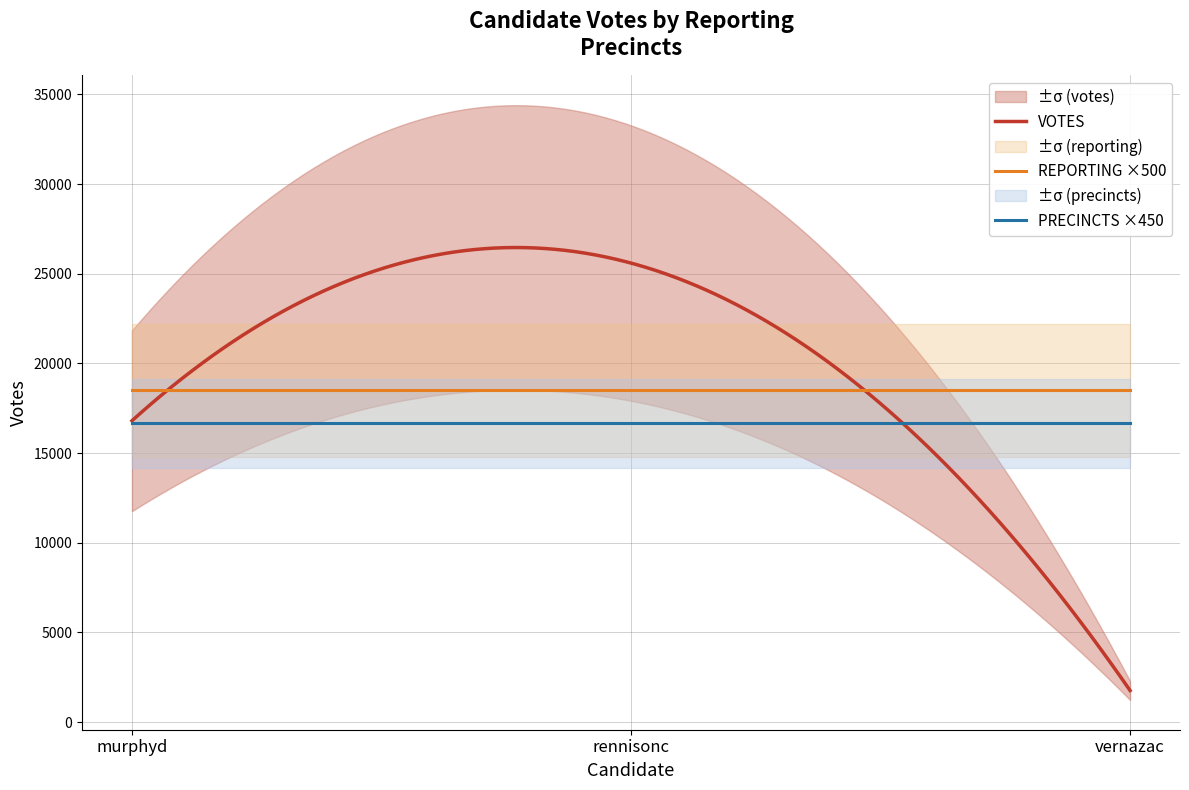

Rank the series by their maximum value, from highest to lowest.

votes, reporting, precincts